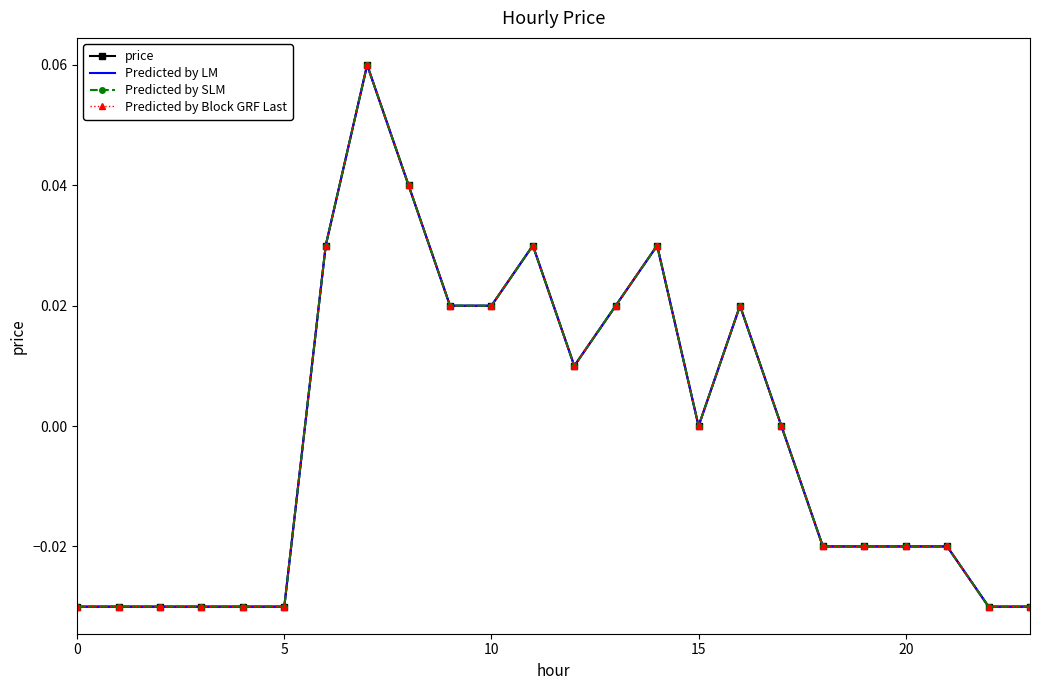

In Predicted by Block GRF Last, how many points are higher than both neighbors (excluding endpoints)?

4